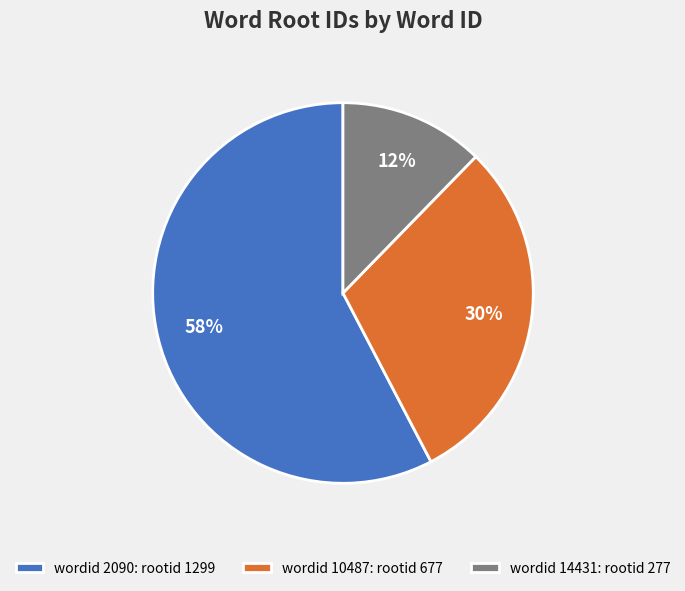

True or false: wordid 14431: rootid 277 accounts for 1% of the total.

False